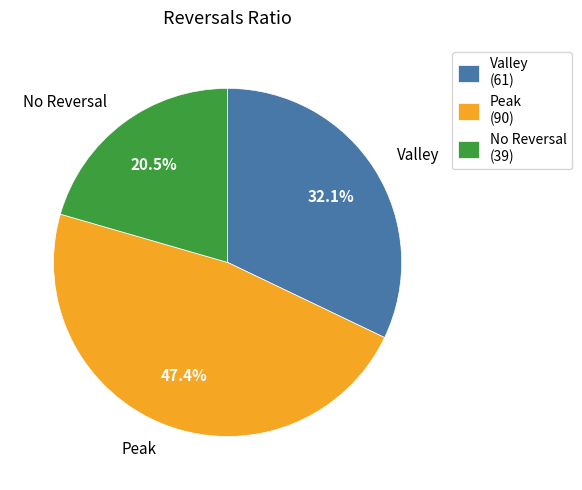

Is there any slice that represents more than half of the pie?

No